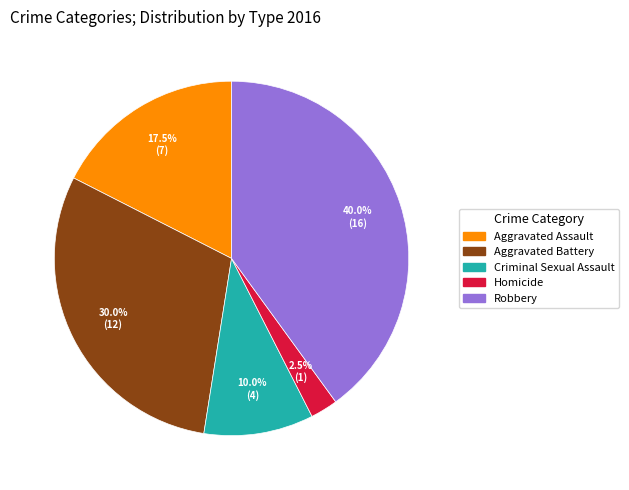

How many slices are in this pie chart?

5